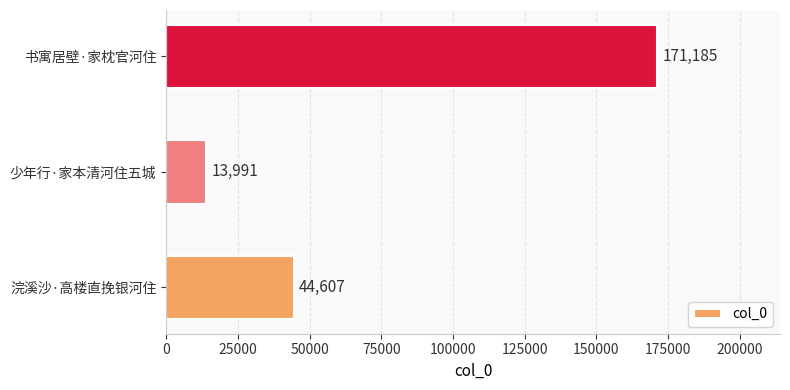

How many data points are less than 44607?

1